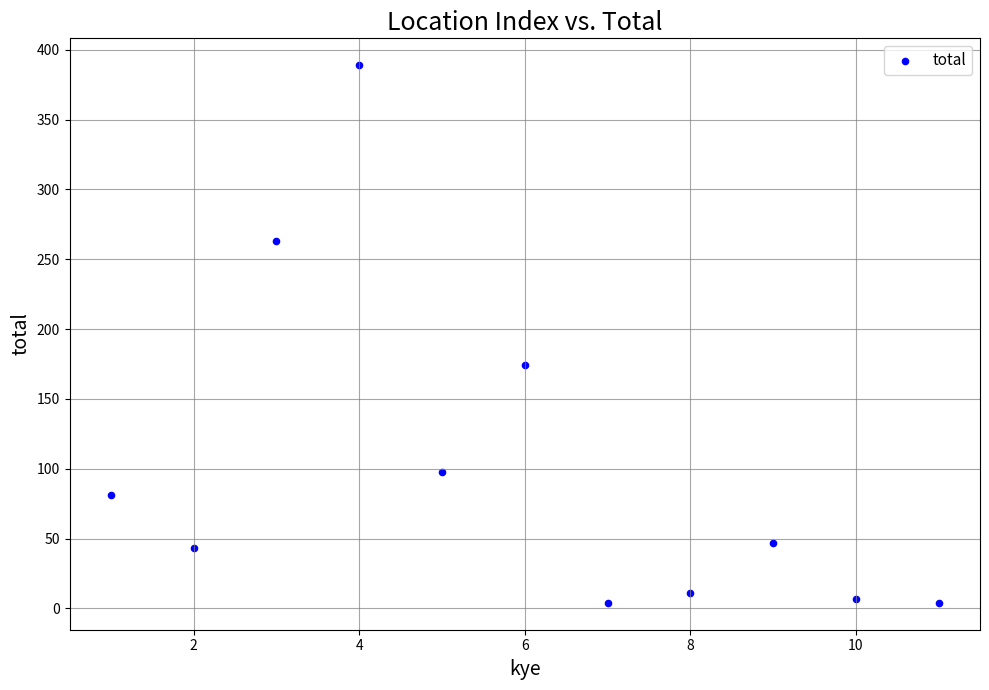

What Y value in the scatter plot is closest to 196?

174